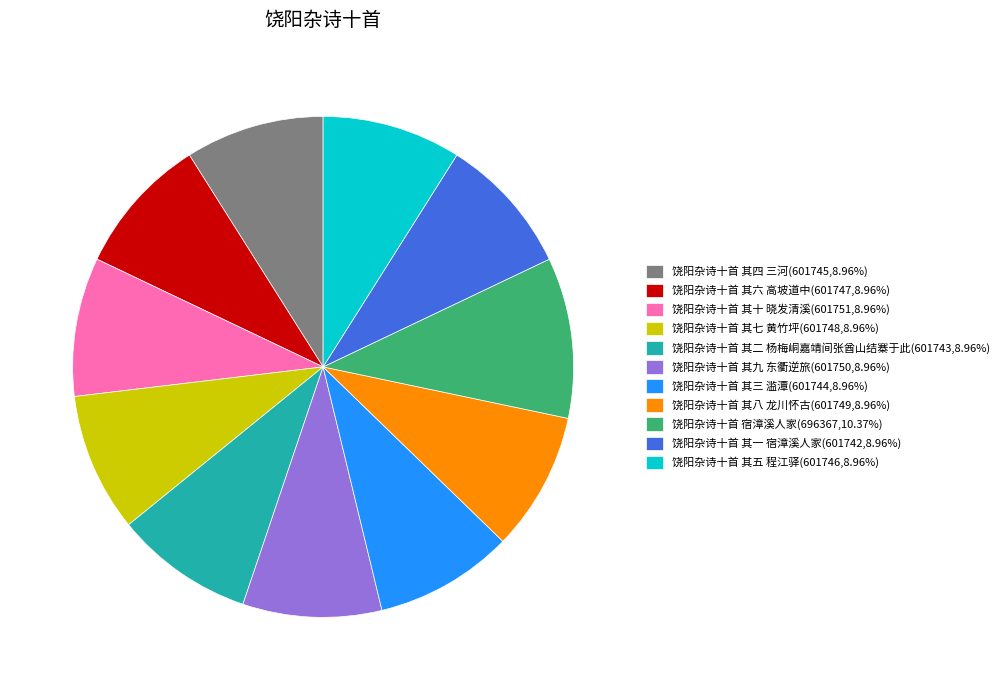

Does 饶阳杂诗十首 其六 高坡道中 account for over 50% of the chart?

No